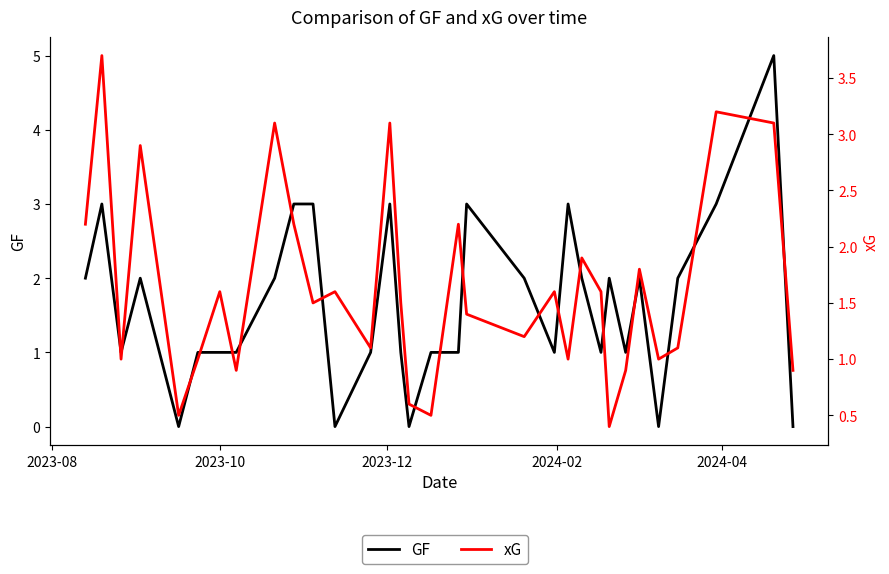

How many values in the xG series are below 1?

7